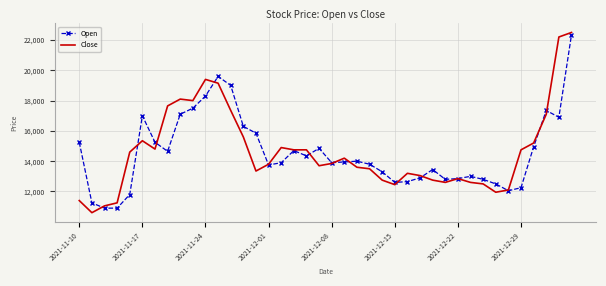

Which series ends up on top after the final intersection of Open and Close?

Close